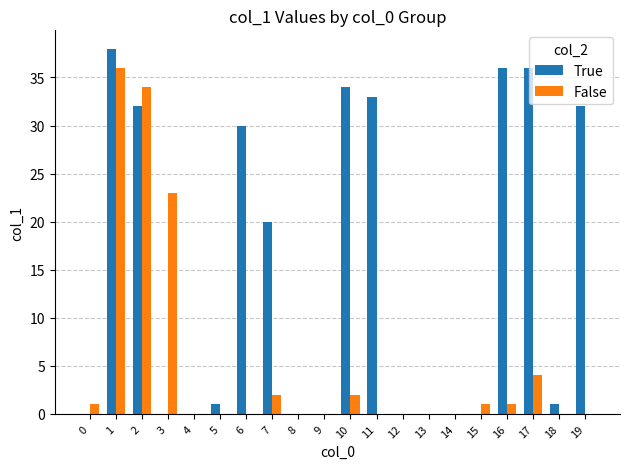

True or false: False has a value of 1 at 16.

True